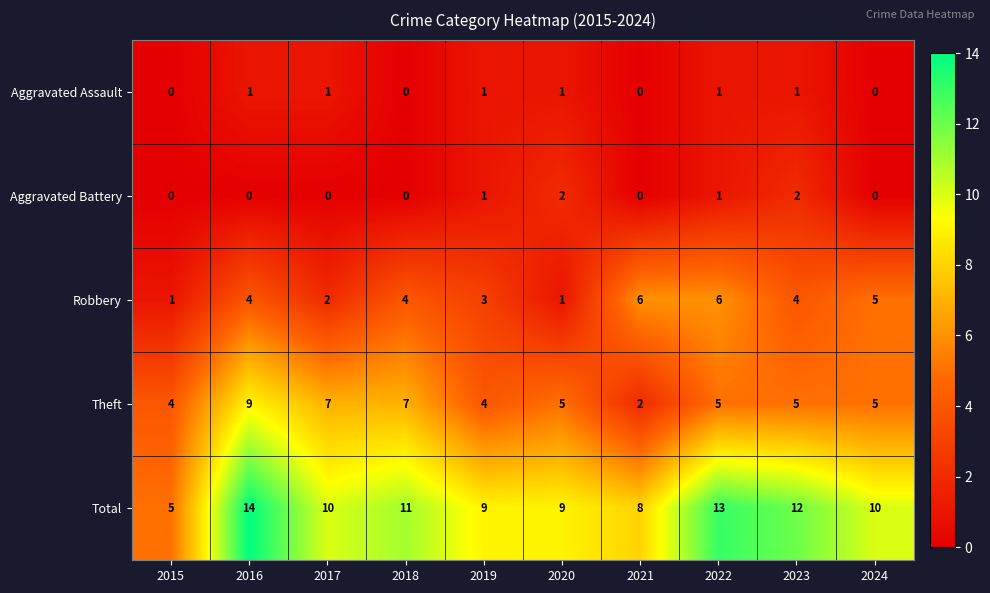

What is the approximate value of Theft at 2015?

4